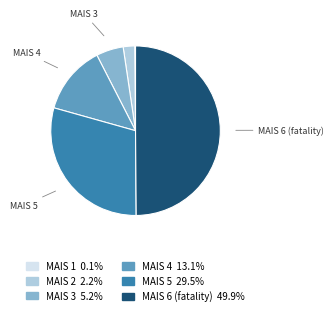

What is the smallest slice in the pie chart?

MAIS 1